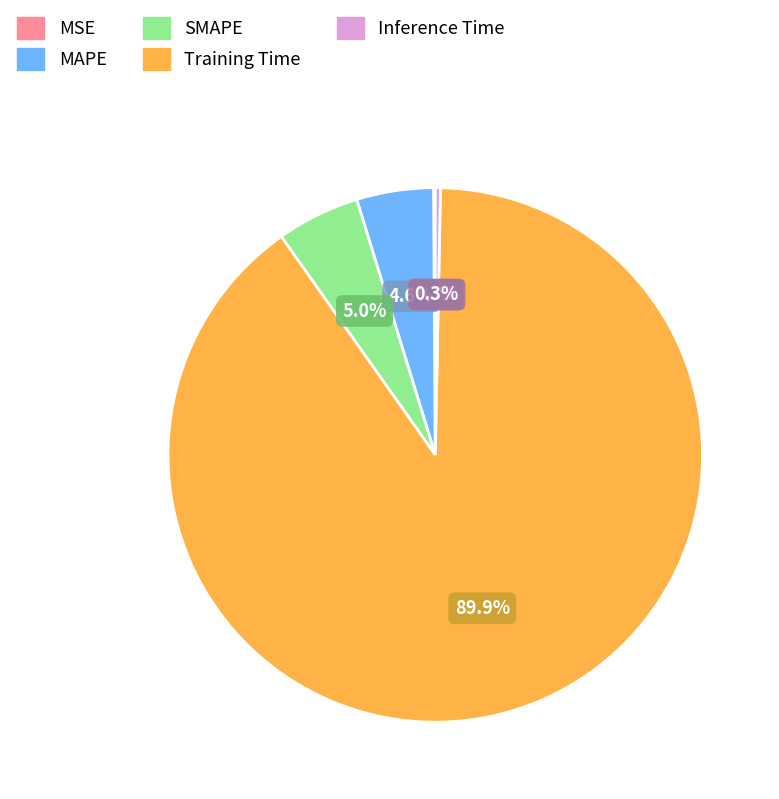

To the nearest percent, what portion does MAPE represent?

5%